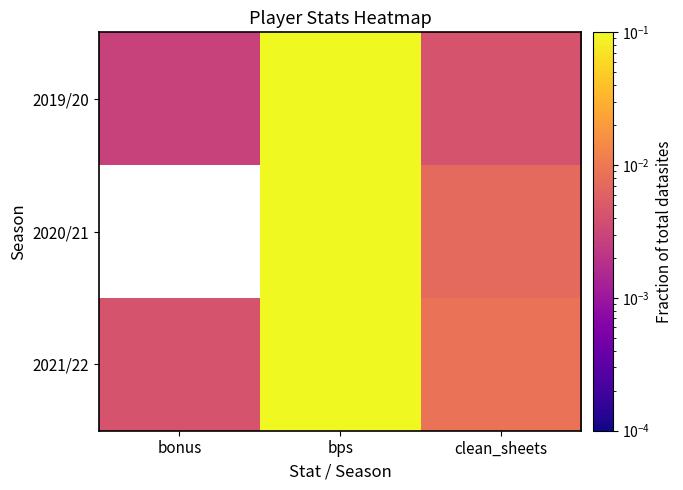

At which category is the sum across all series the highest?

bps